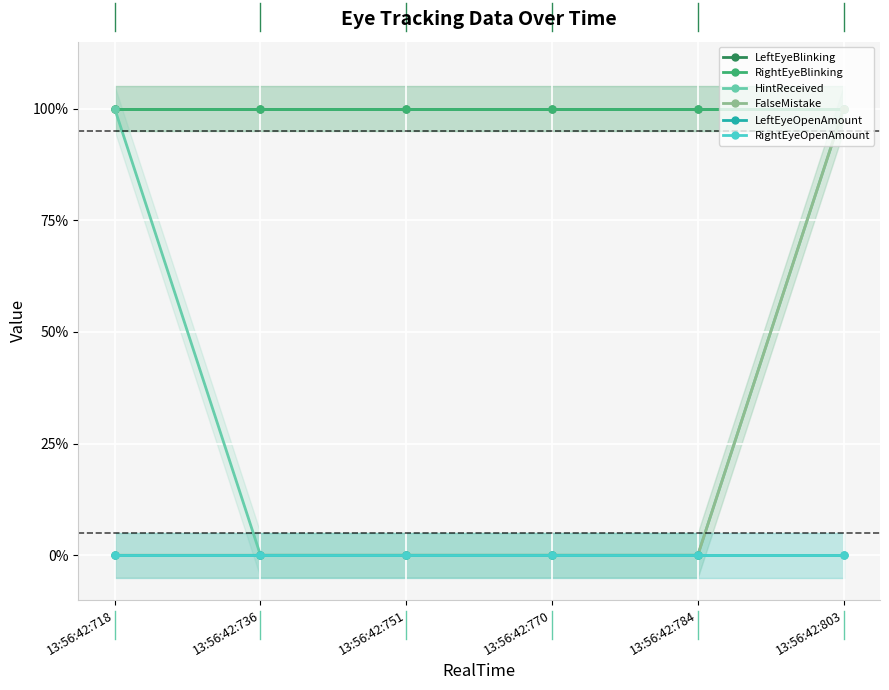

True or false: RightEyeBlinking has a value of 2 at 13:56:42:736.

False